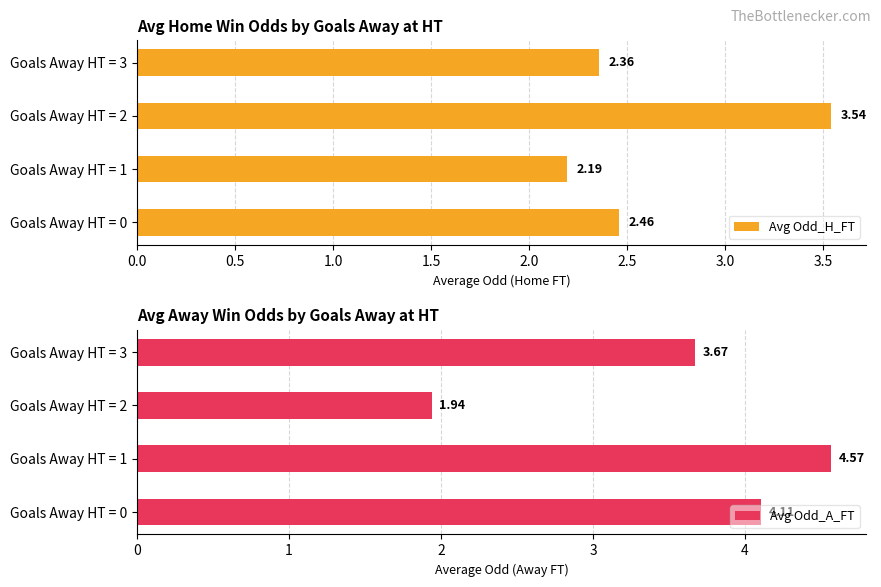

What is the maximum value shown in the chart?

4.6